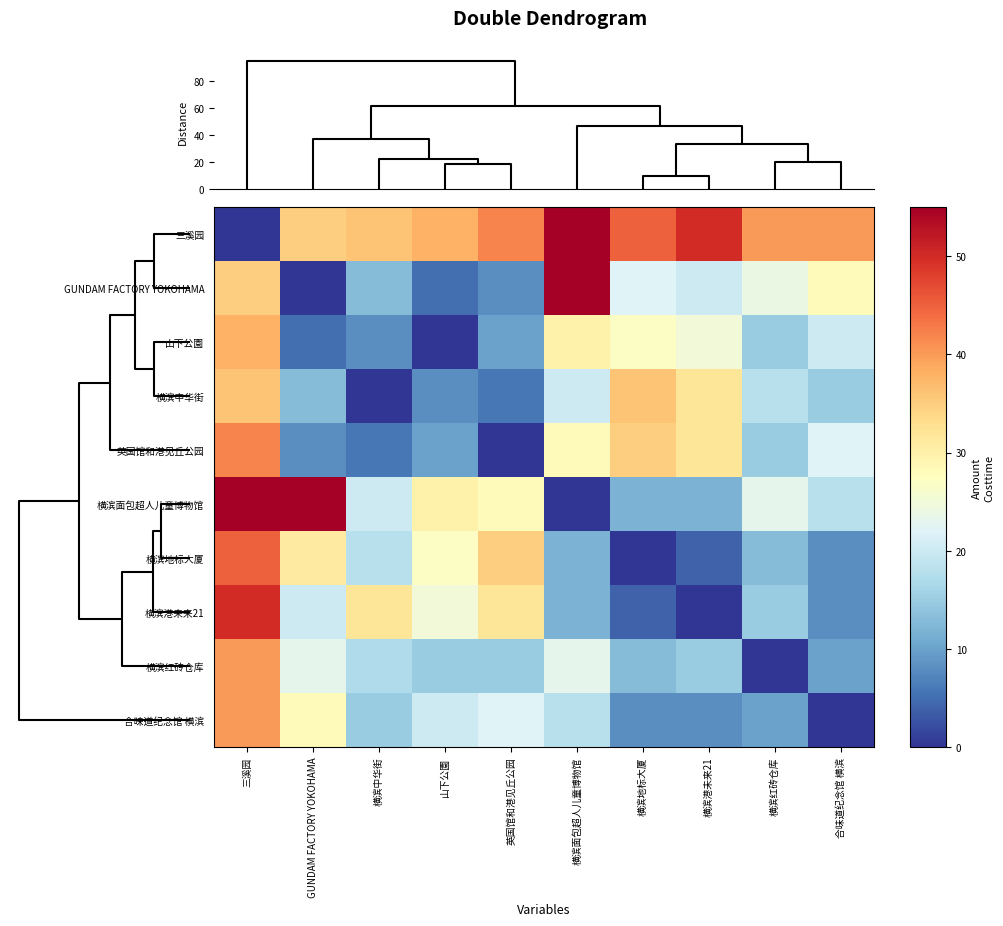

Count the number of categories in the chart.

10